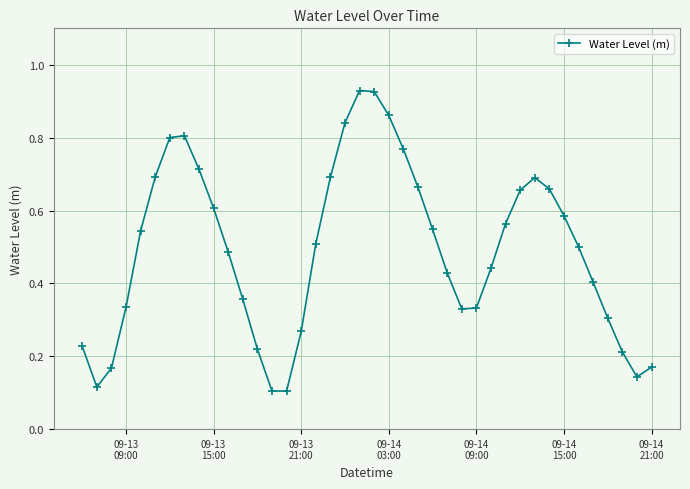

True or false: the data has more than 1 interior local peaks.

True